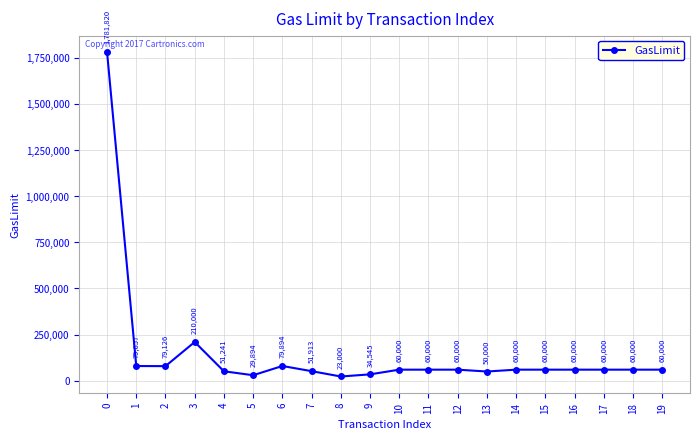

How many points are lower than both their immediate neighbors (excluding endpoints)?

4